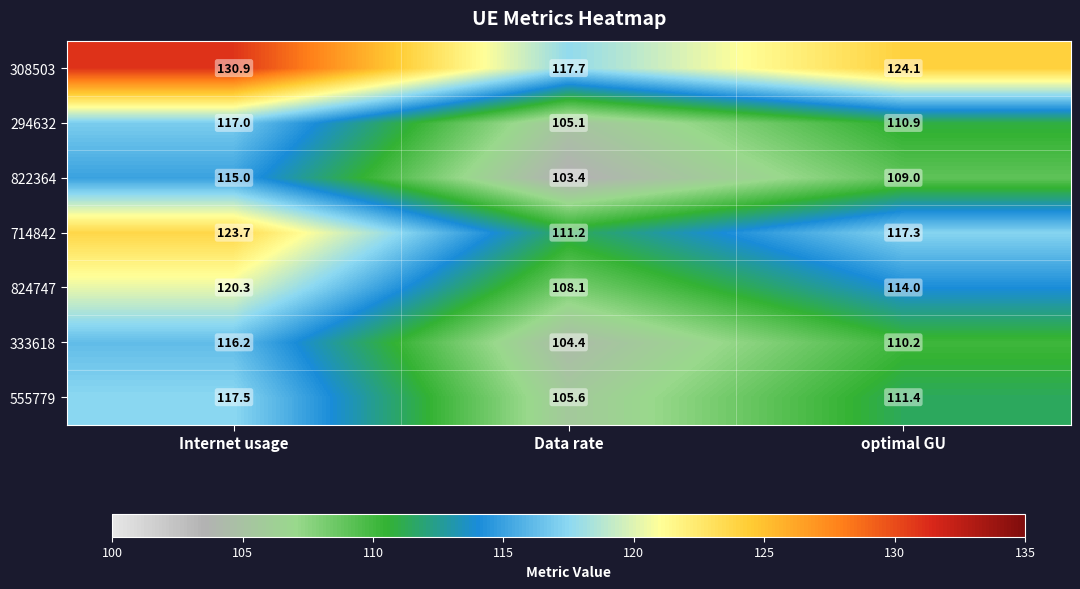

Which series has the widest spread of values?

308503